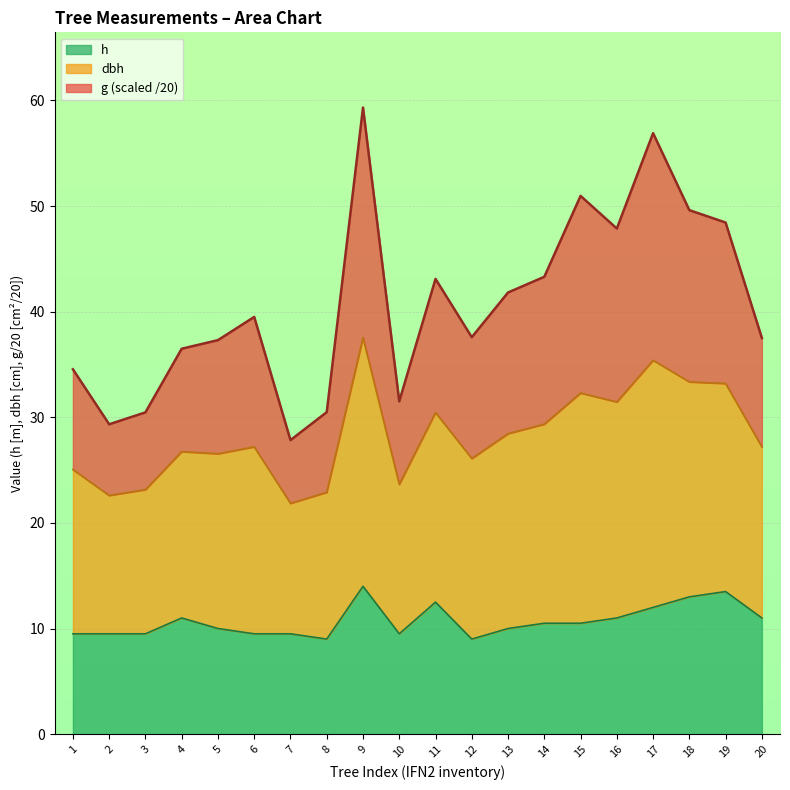

What is the total value across all series at 6?

39.5